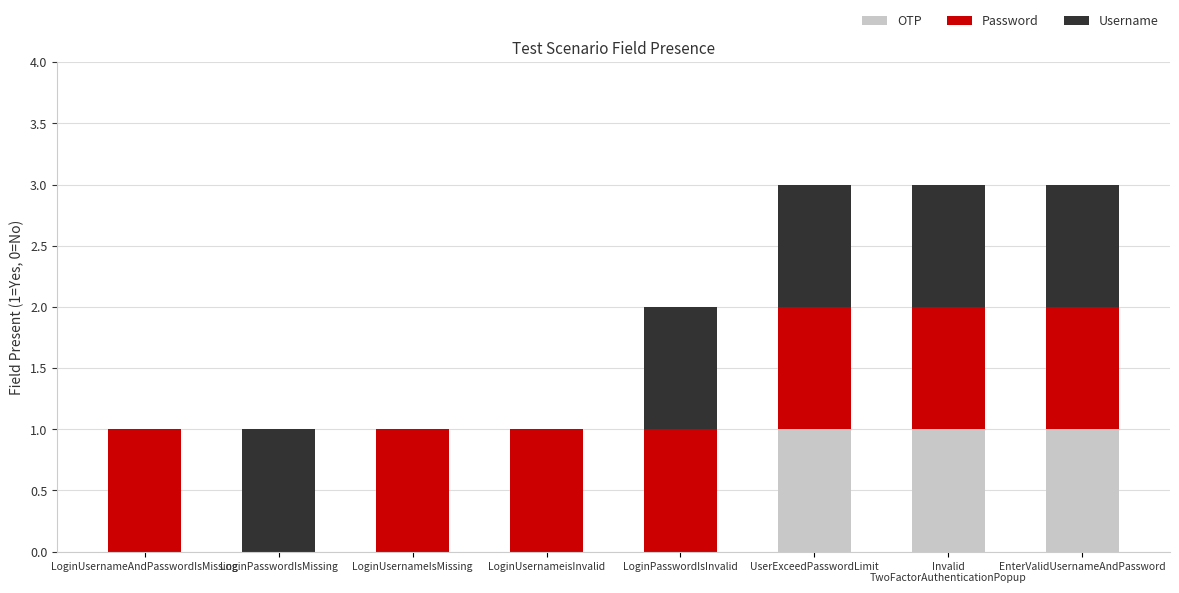

Are the bars grouped side by side (vs. stacked)?

No